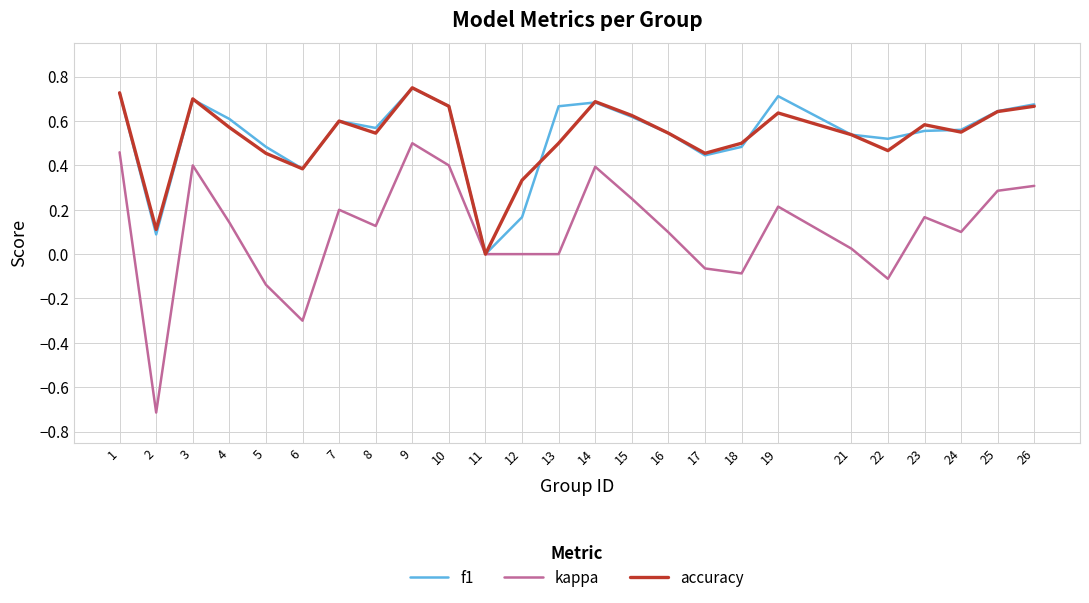

Which series has the widest spread of values?

kappa